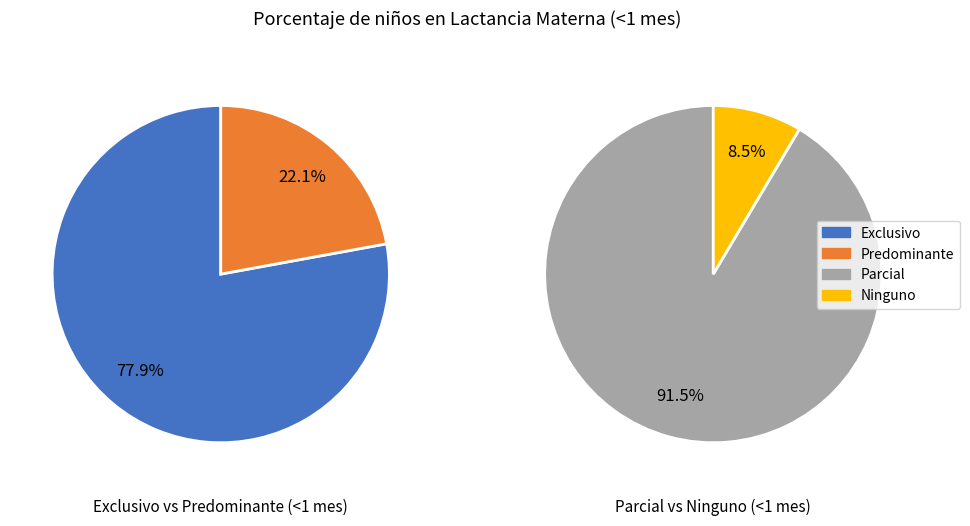

What is the smallest slice in the pie chart?

Ninguno